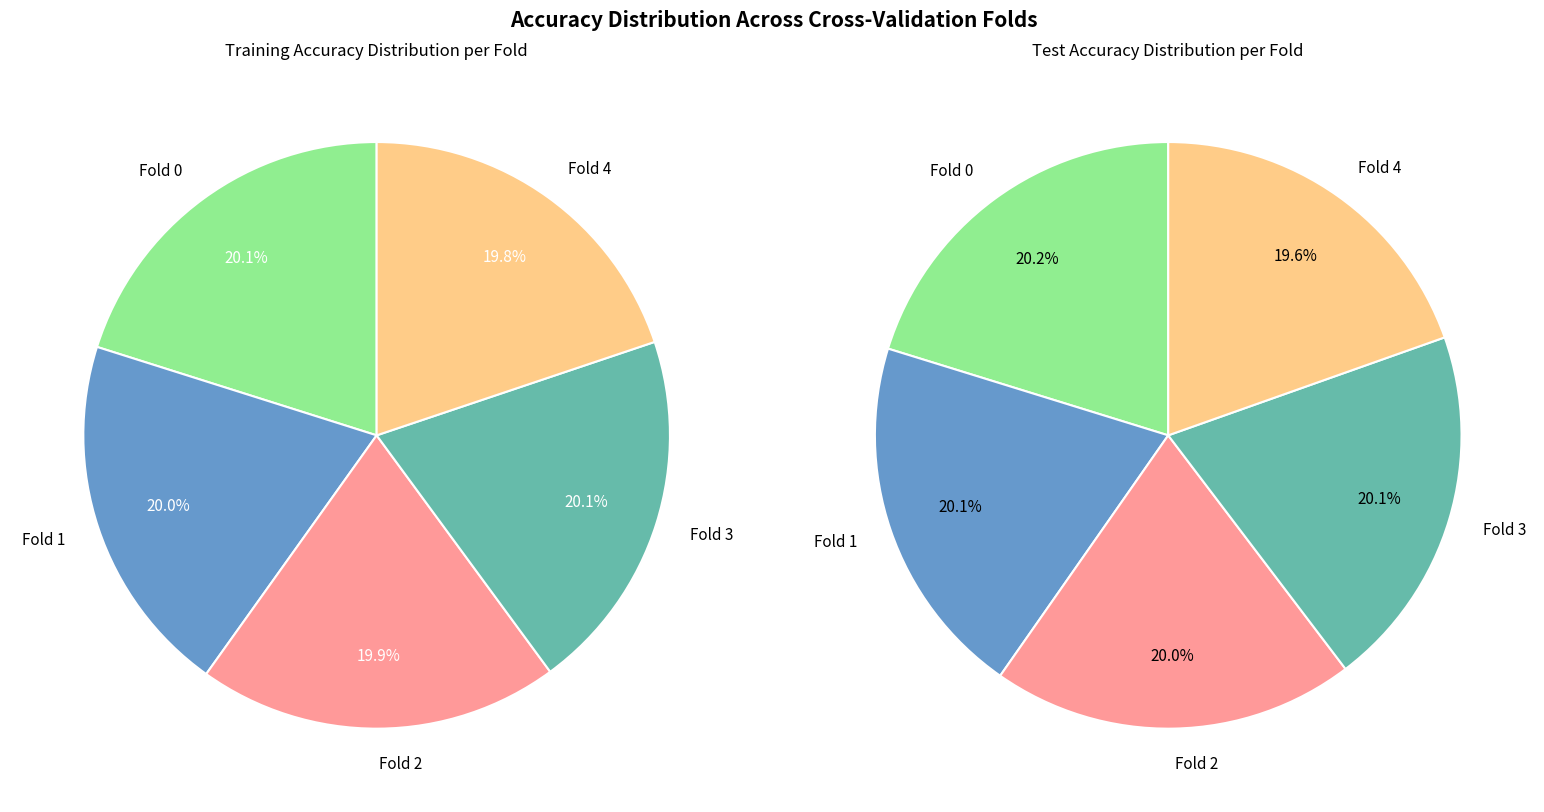

The Fold 2 slice represents 20% of the pie. True or false?

True